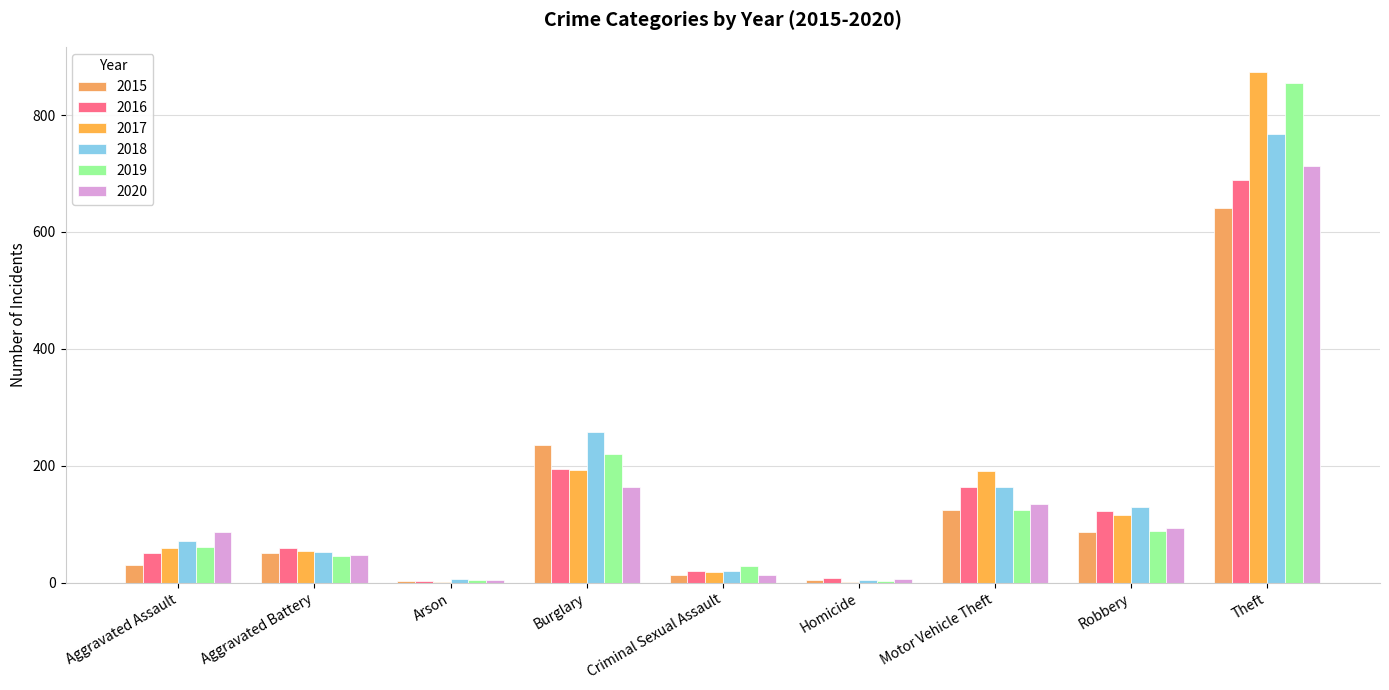

What is the sum of the 2015 values at Arson and Burglary?

239